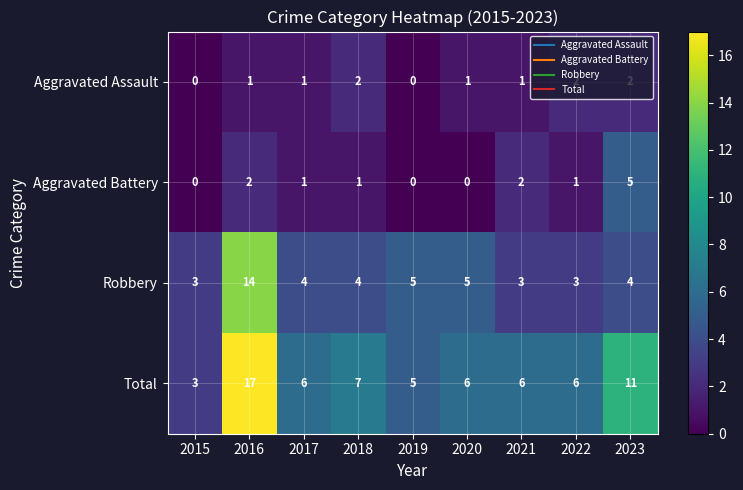

How many Aggravated Assault values are between 1 and 2?

7